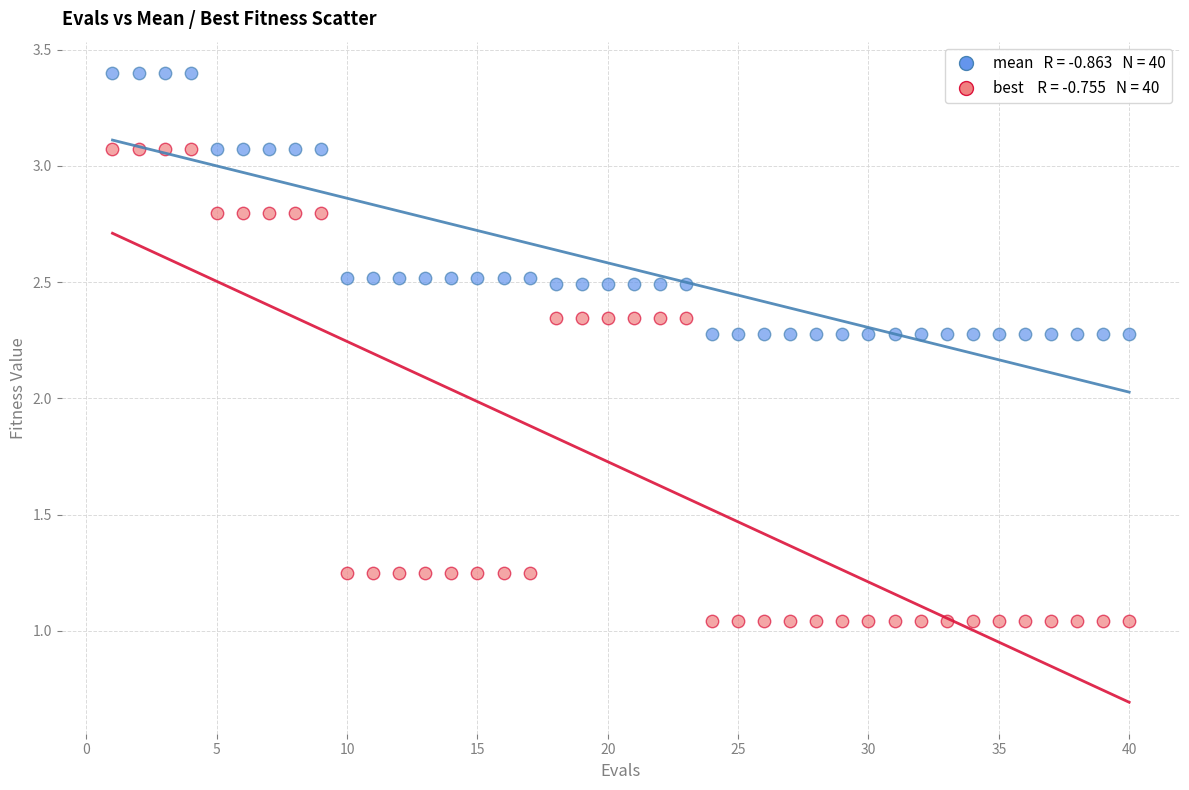

Across all data points, what is the range of Y values (max minus min)?

2.4